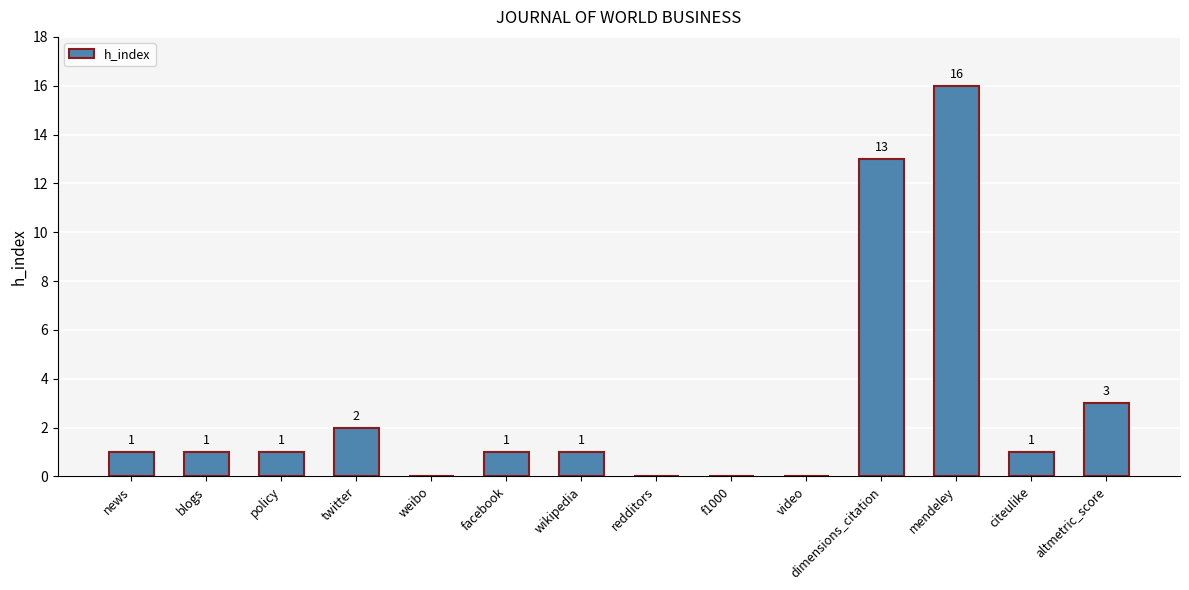

How many positive values are there?

10